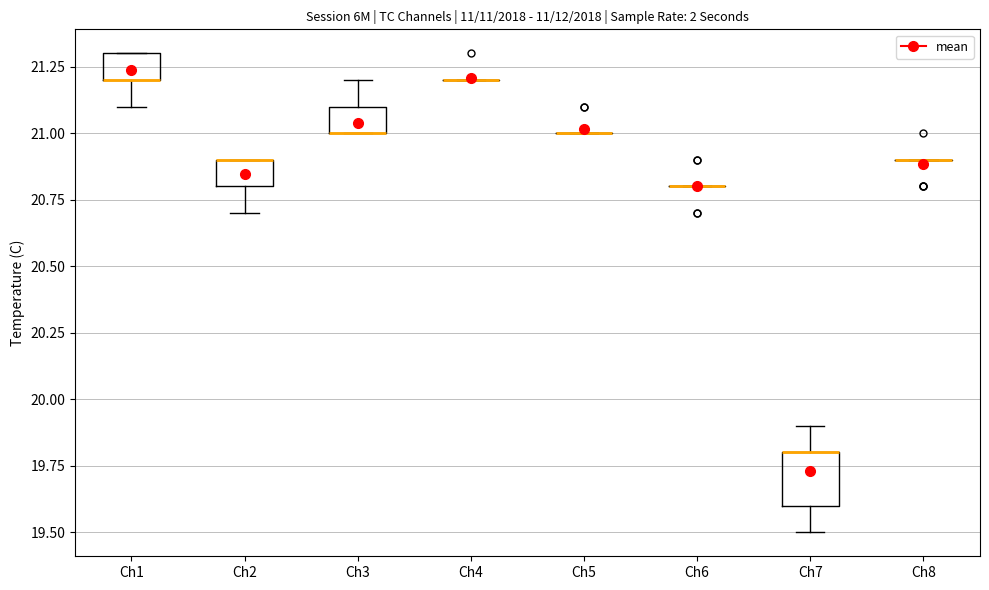

Reading left to right, transcribe this box plot: for each box, give where its median line is, the range the box spans, and where its two whiskers end, as read against the y-axis. The values are not printed on the chart, so give them approximately, as read against the axis.

Ch1: median 21.2 (drawn on the box's lower edge), box 21.2 to 21.3, whiskers 21.1 to 21.3
Ch2: median 20.9 (drawn on the box's upper edge), box 20.8 to 20.9, whiskers 20.7 to 20.9
Ch3: median 21.0 (drawn on the box's lower edge), box 21.0 to 21.1, whiskers 21.0 to 21.2
Ch4: box collapsed to a line at 21.2, whiskers 21.2 to 21.2
Ch5: box collapsed to a line at 21.0, whiskers 21.0 to 21.0
Ch6: box collapsed to a line at 20.8, whiskers 20.8 to 20.8
Ch7: median 19.8 (drawn on the box's upper edge), box 19.6 to 19.8, whiskers 19.5 to 19.9
Ch8: box collapsed to a line at 20.9, whiskers 20.9 to 20.9